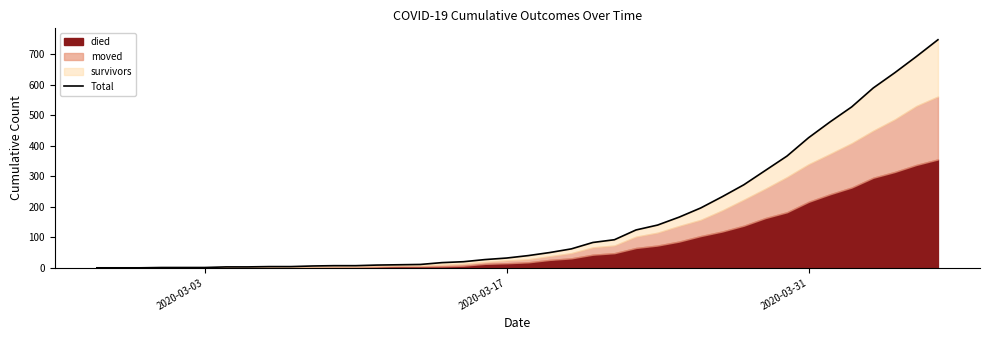

What is the greatest value displayed?

747